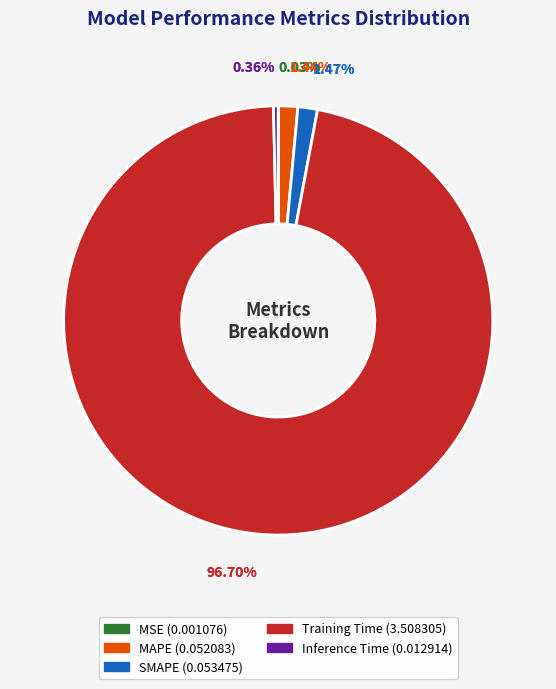

Do SMAPE and Inference Time together represent more than half of the pie?

No